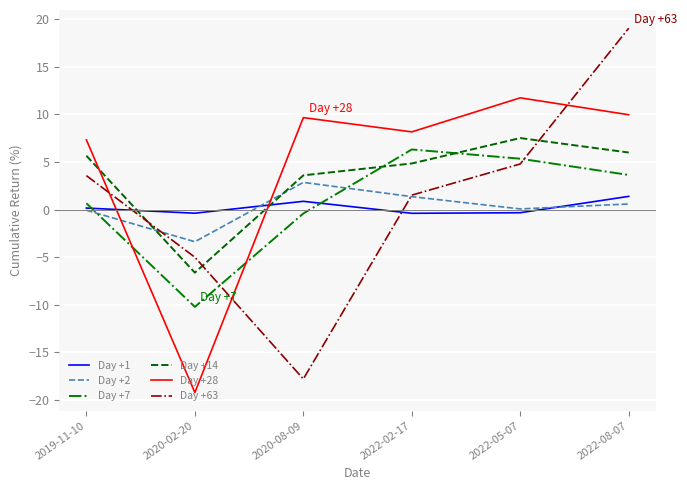

Between which two adjacent categories do Day +7 and Day +63 first intersect?

2020-02-20 and 2020-08-09